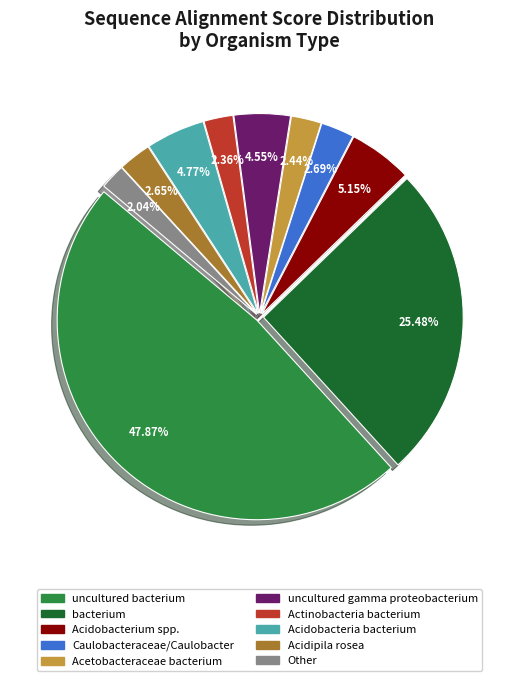

How many segments does this pie chart have?

10